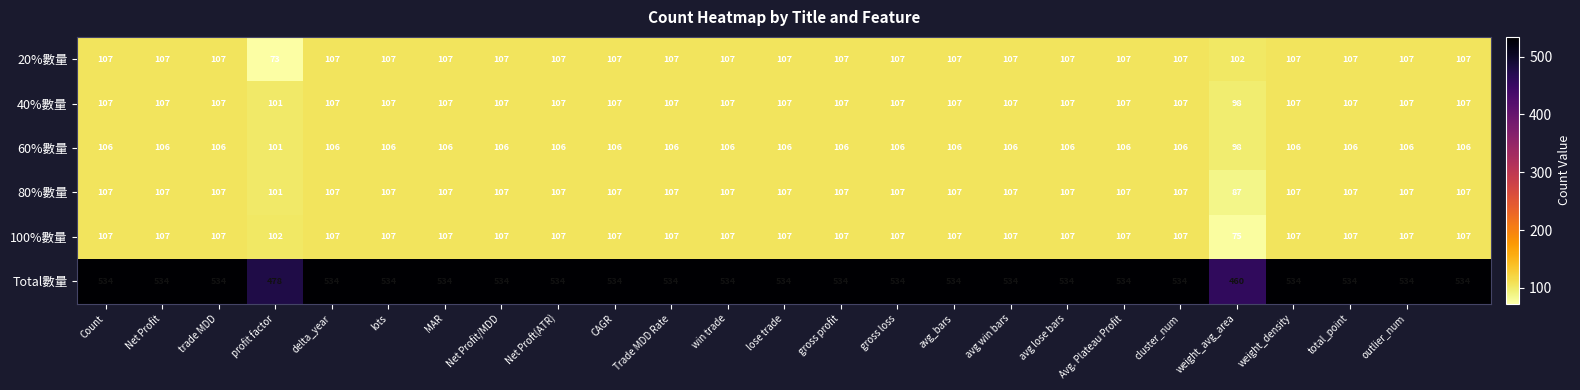

What is the average value of the 60%數量 series?

105